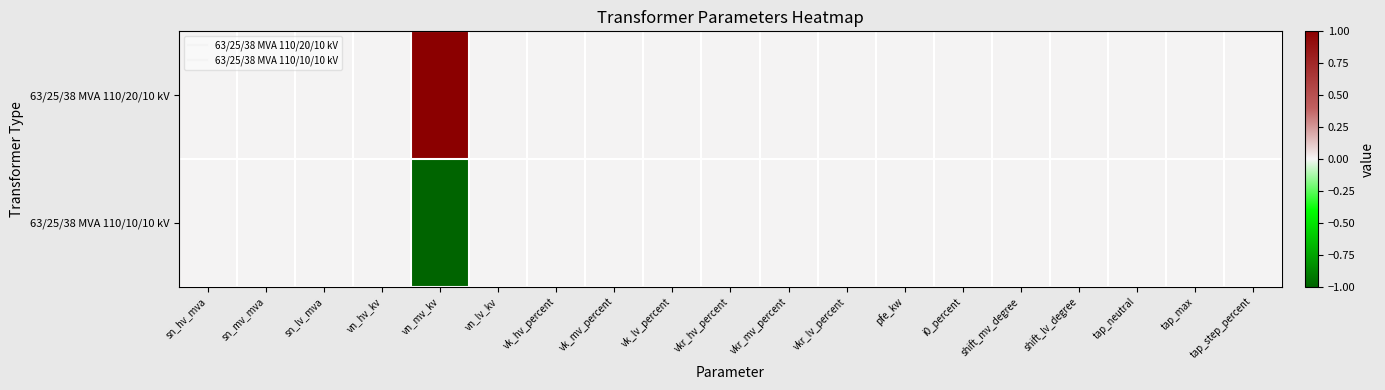

Rank the series by their average value, from lowest to highest.

63/25/38 MVA 110/10/10 kV, 63/25/38 MVA 110/20/10 kV